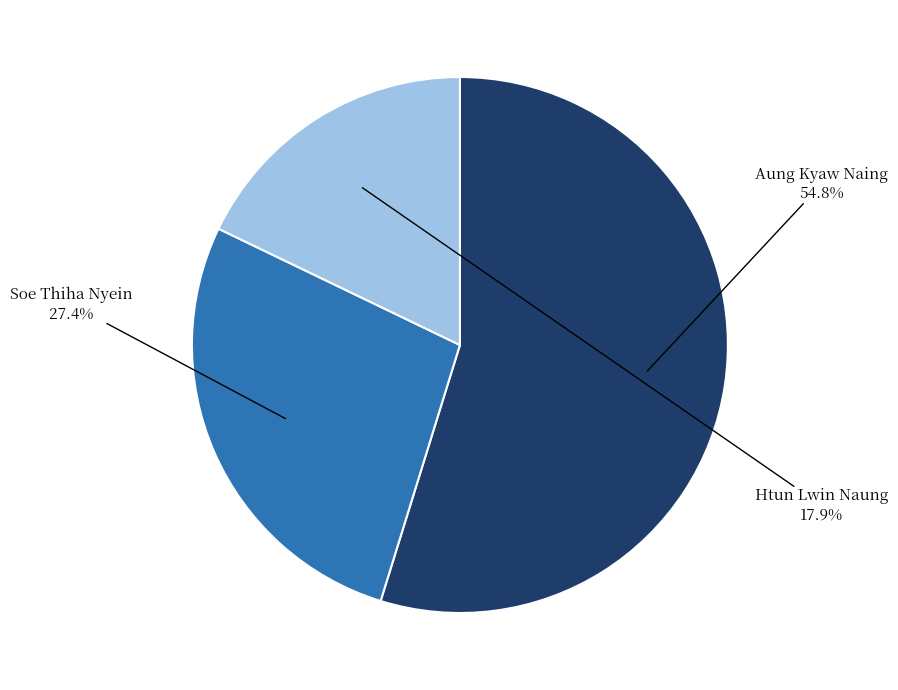

To the nearest percent, what is the difference between the largest and smallest slice percentages?

37%